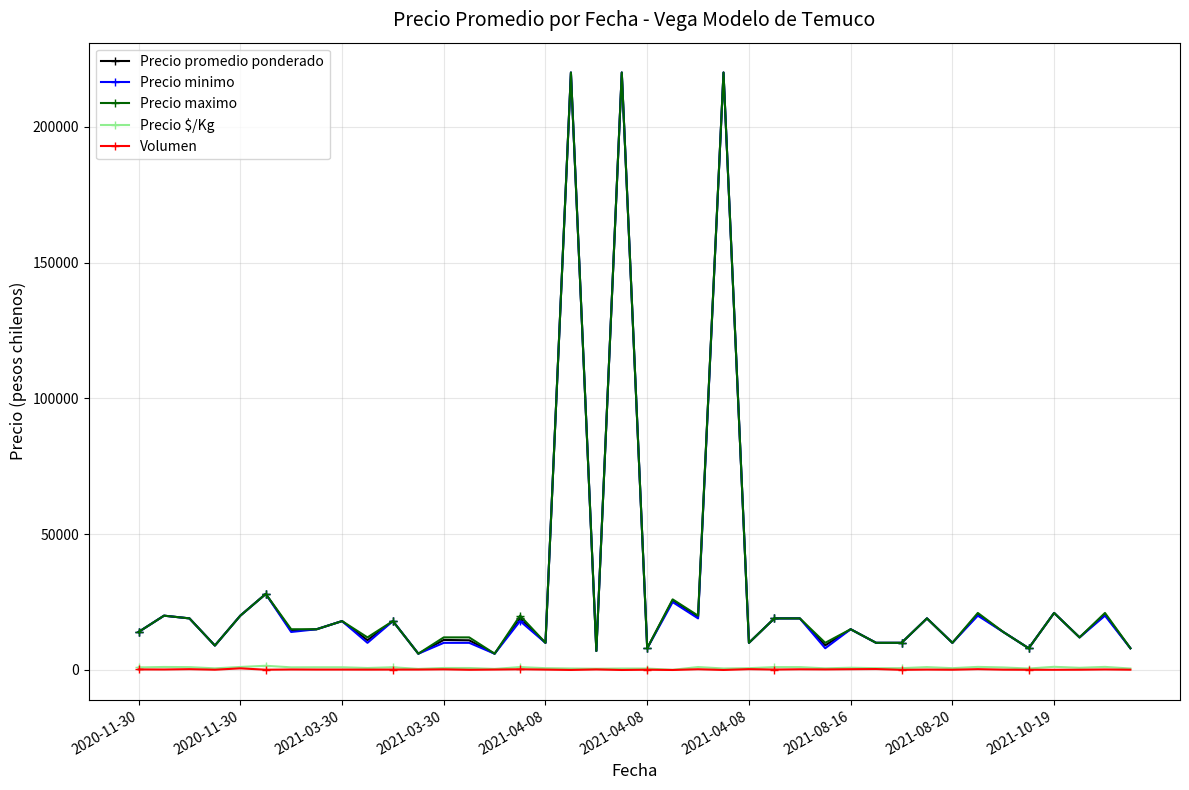

True or false: Precio promedio ponderado has more than 1 interior local peaks.

True